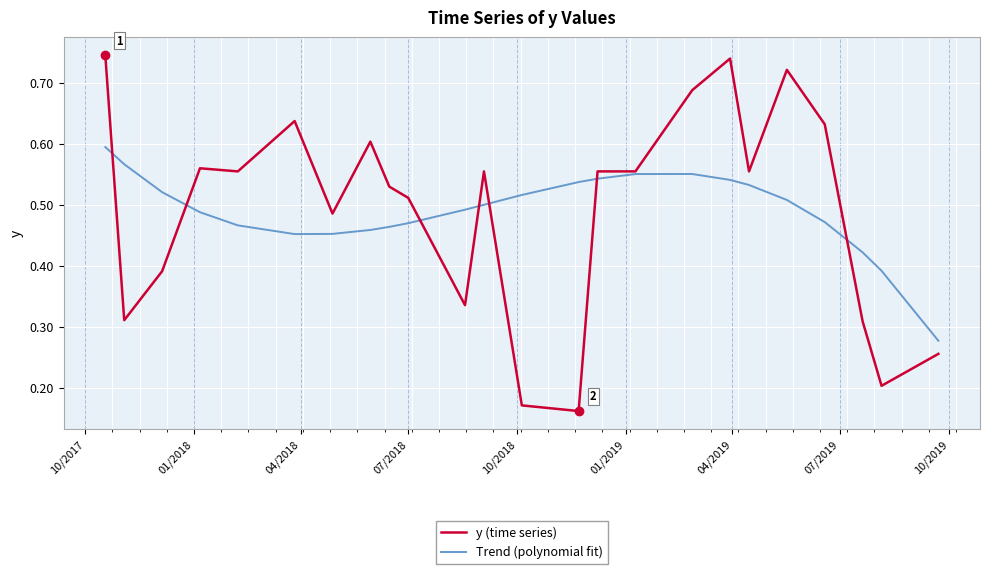

Is this an area chart (filled region under the line)?

No